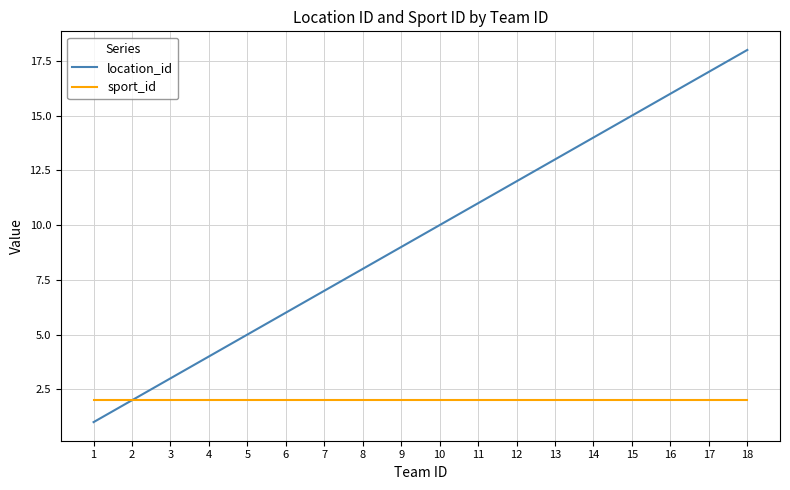

Which series has the widest spread of values?

location_id